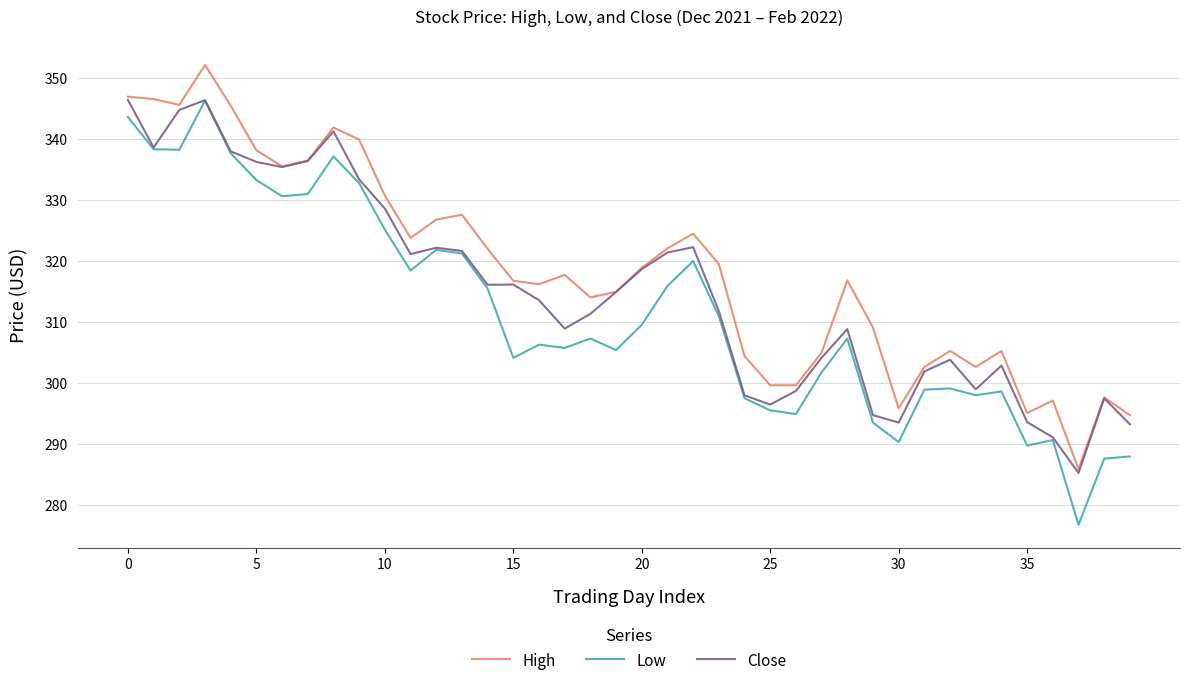

True or false: Low has more than 0 points higher than both neighbors.

True